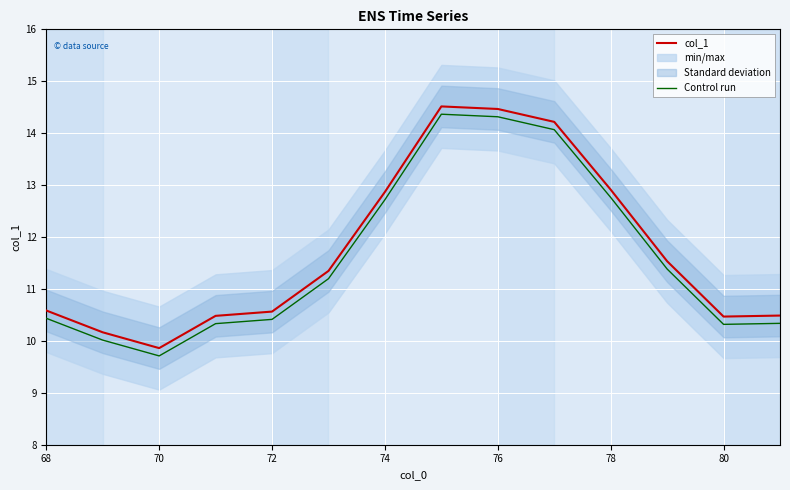

True or false: Control run has a value of 9.7 at 70.

True